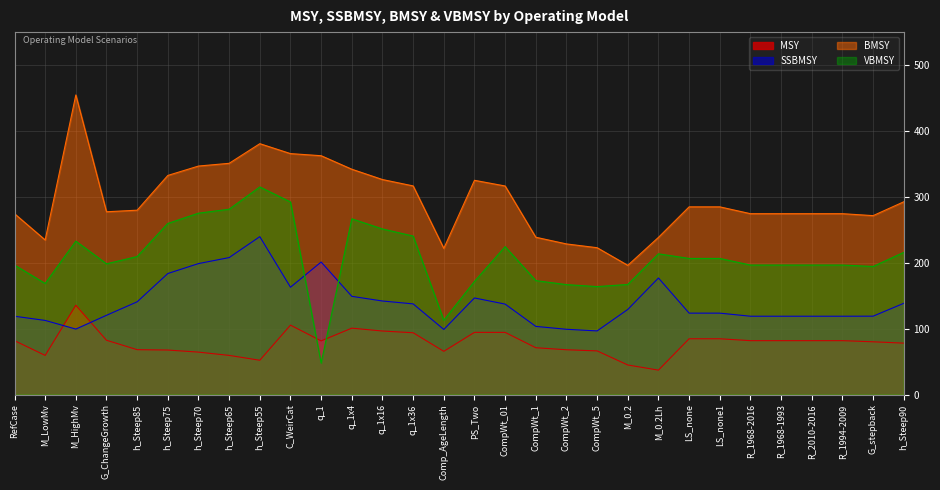

Which series has the largest total across all categories?

BMSY